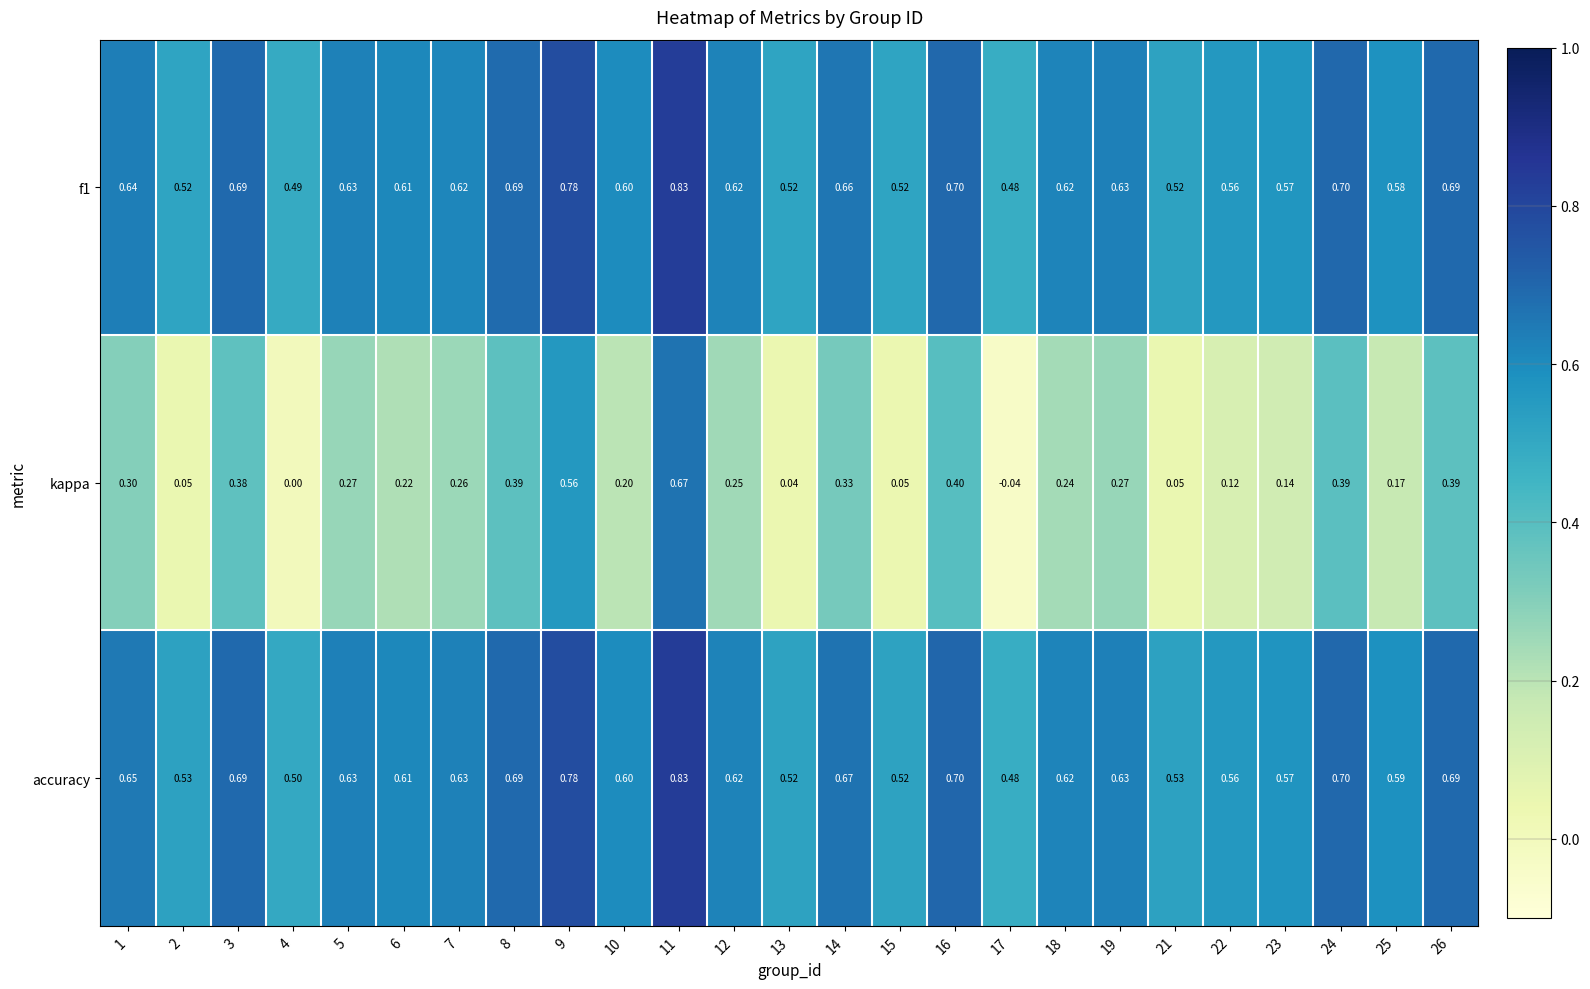

Which series has the largest range (max minus min)?

kappa